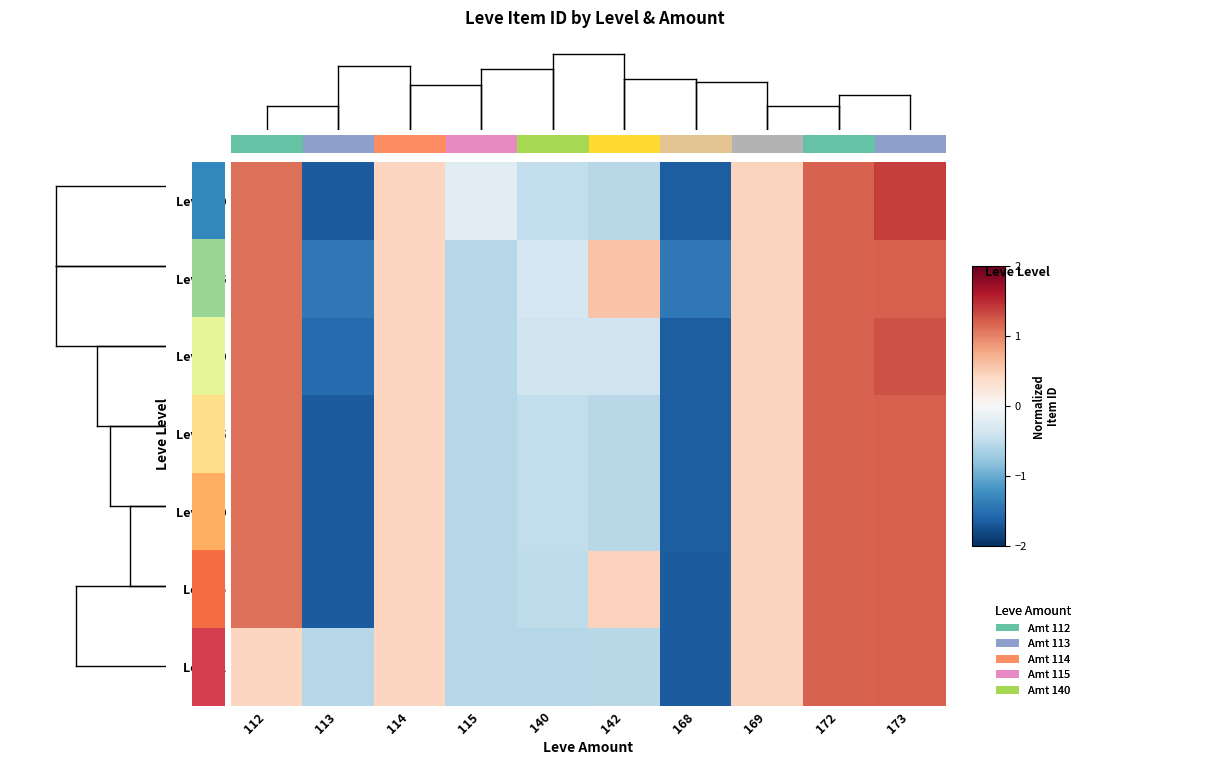

Reading left to right, what are all the values shown in this chart?

Level 1: 112=0.4	113=-0.6	114=0.4	115=-0.6	140=-0.6	142=-0.6	168=-1.7	169=0.4	172=1.2	173=1.2
Level 5: 112=1.1	113=-1.7	114=0.4	115=-0.6	140=-0.5	142=0.5	168=-1.7	169=0.4	172=1.2	173=1.2
Level 10: 112=1.1	113=-1.7	114=0.4	115=-0.6	140=-0.5	142=-0.6	168=-1.6	169=0.4	172=1.2	173=1.2
Level 15: 112=1.1	113=-1.7	114=0.4	115=-0.6	140=-0.5	142=-0.6	168=-1.6	169=0.4	172=1.2	173=1.2
Level 20: 112=1.1	113=-1.5	114=0.4	115=-0.6	140=-0.4	142=-0.4	168=-1.6	169=0.4	172=1.2	173=1.3
Level 25: 112=1.1	113=-1.4	114=0.4	115=-0.6	140=-0.4	142=0.6	168=-1.4	169=0.4	172=1.2	173=1.2
Level 30: 112=1.1	113=-1.7	114=0.4	115=-0.2	140=-0.5	142=-0.6	168=-1.6	169=0.4	172=1.2	173=1.4